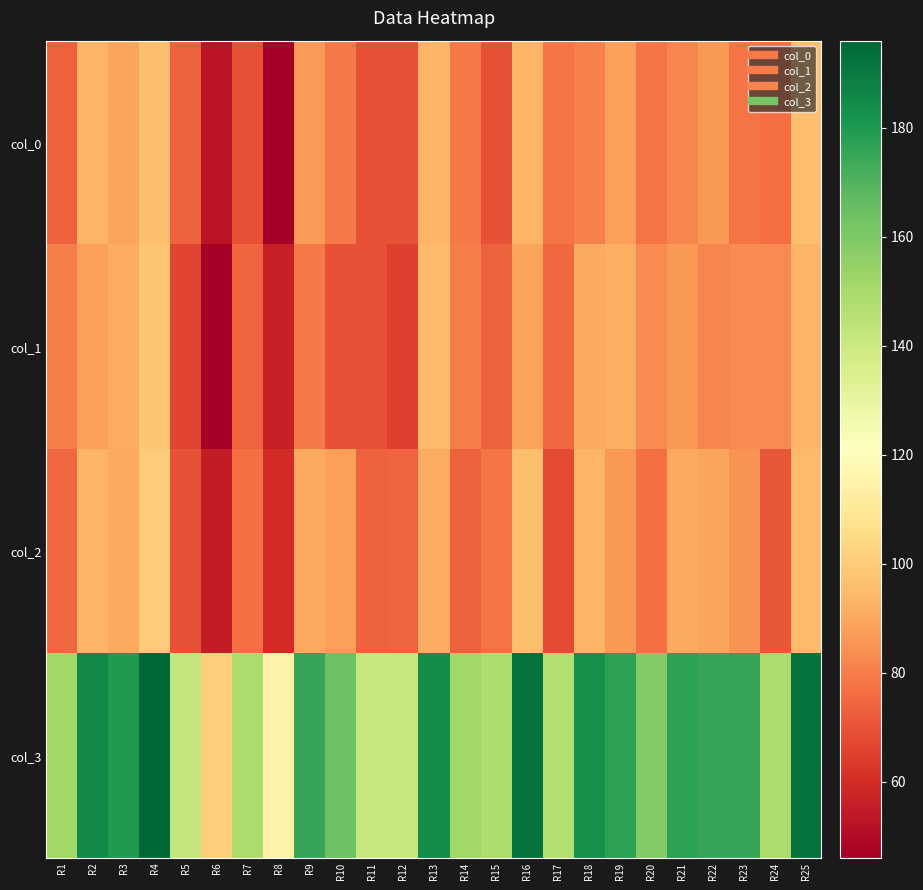

How many categories are shown in the chart?

25